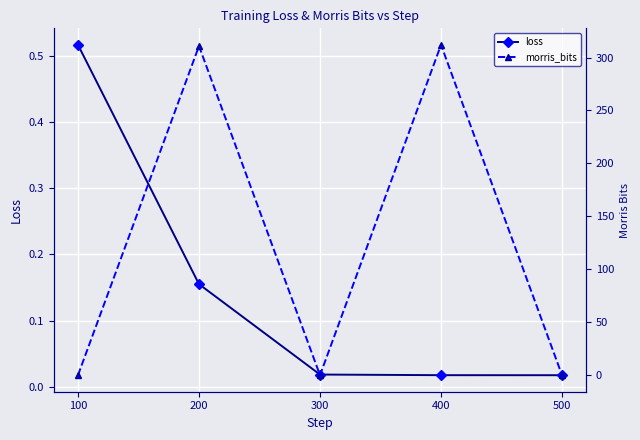

Rank the series by their maximum value, from lowest to highest.

loss, morris_bits